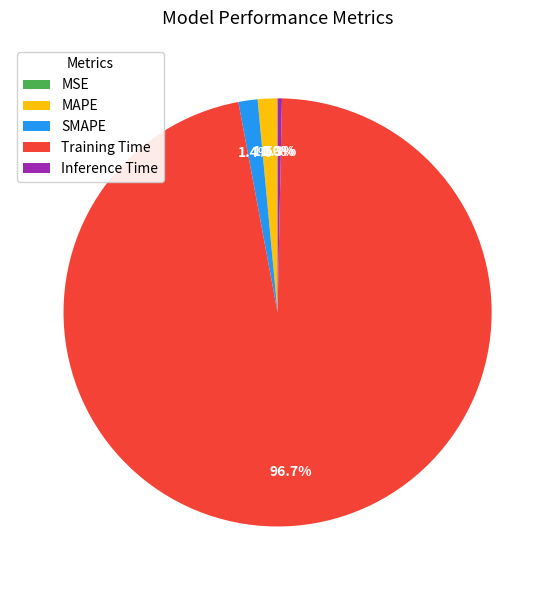

To the nearest percent, what is the combined percentage of Training Time and MAPE?

98%